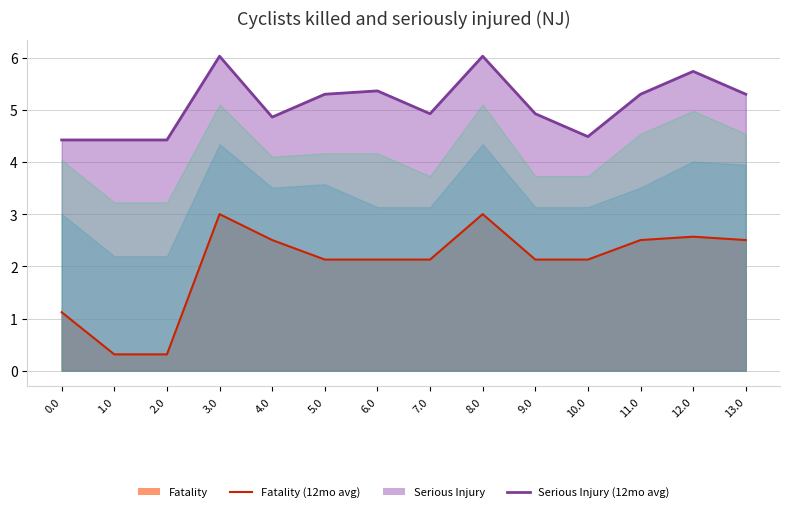

True or false: Series A (avg) and Series B (avg) cross at least once.

False